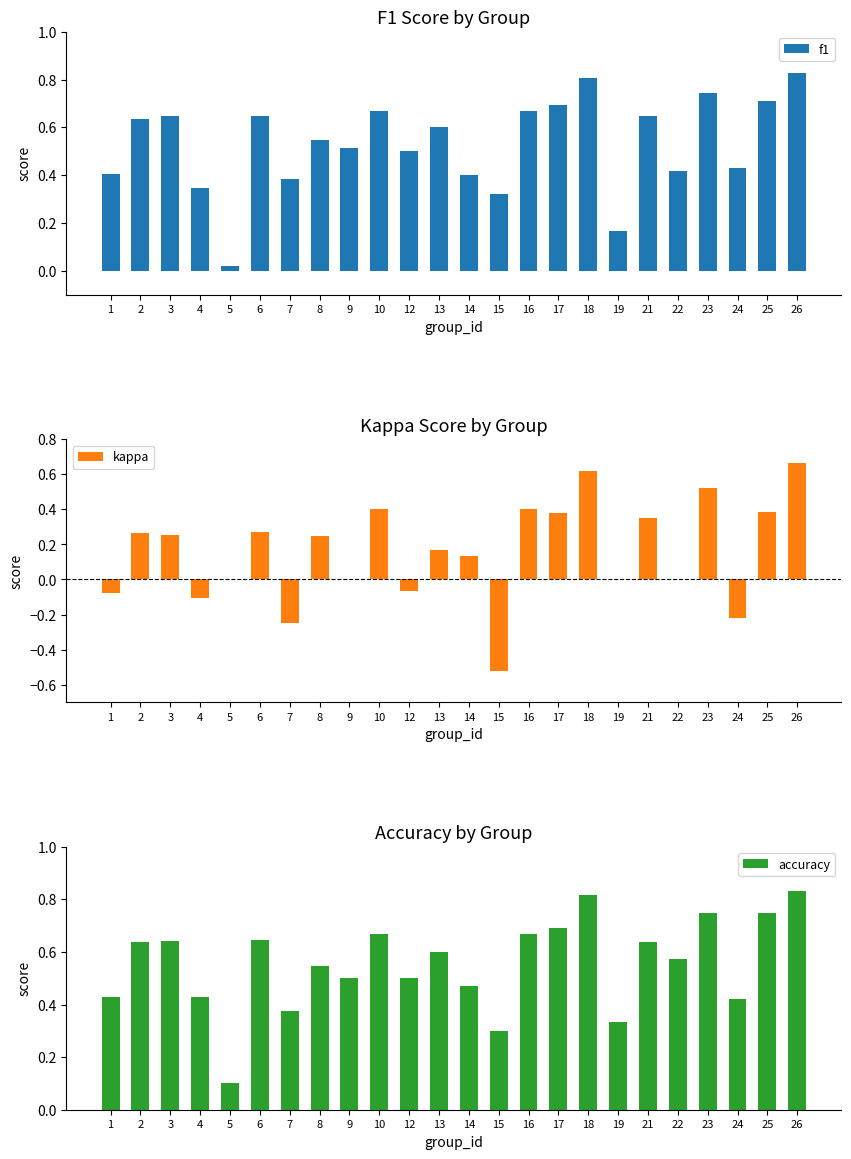

Rank the series at 12 from lowest to highest value.

kappa, f1, accuracy